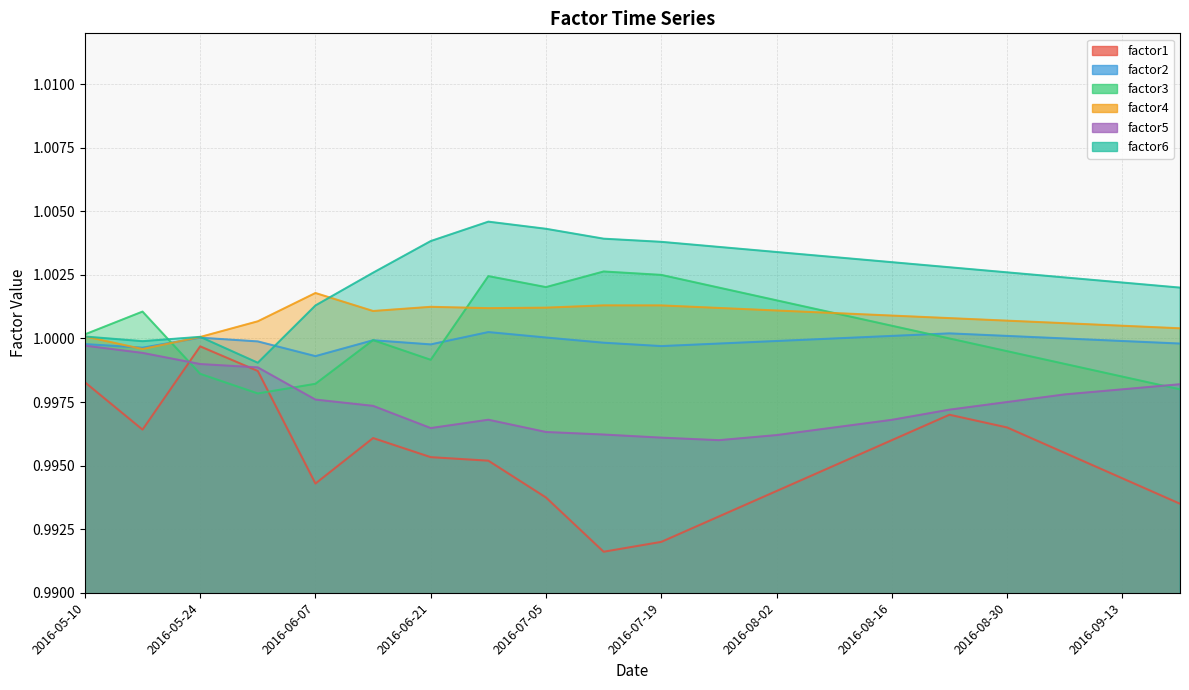

How many lines are shown in the chart?

6